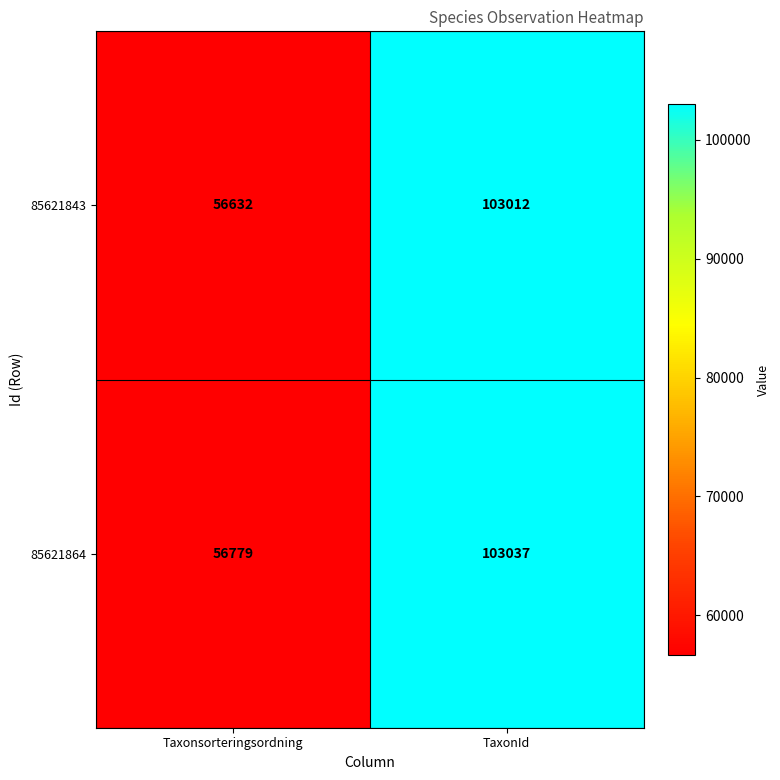

True or false: 85621864 has a value of 64194 at TaxonId.

False